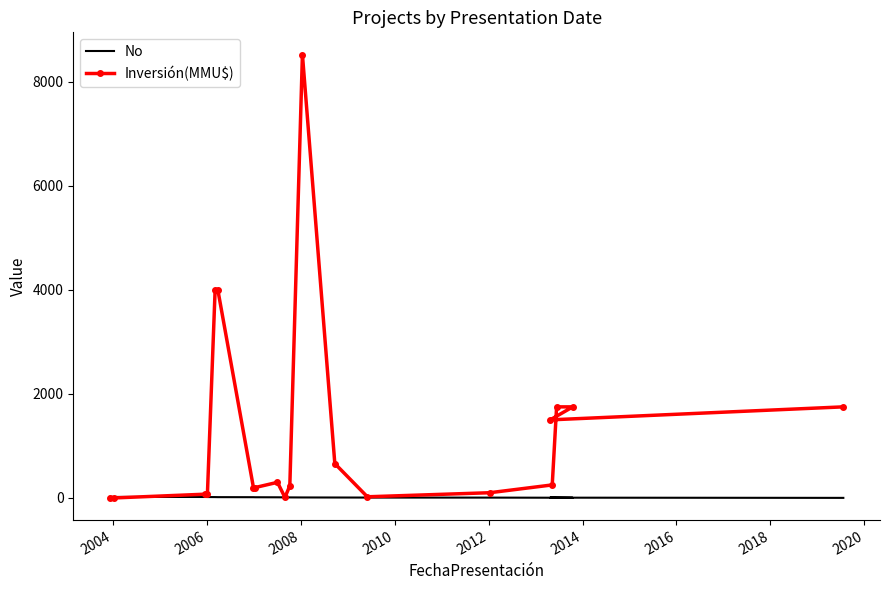

Count the number of categories in the chart.

20